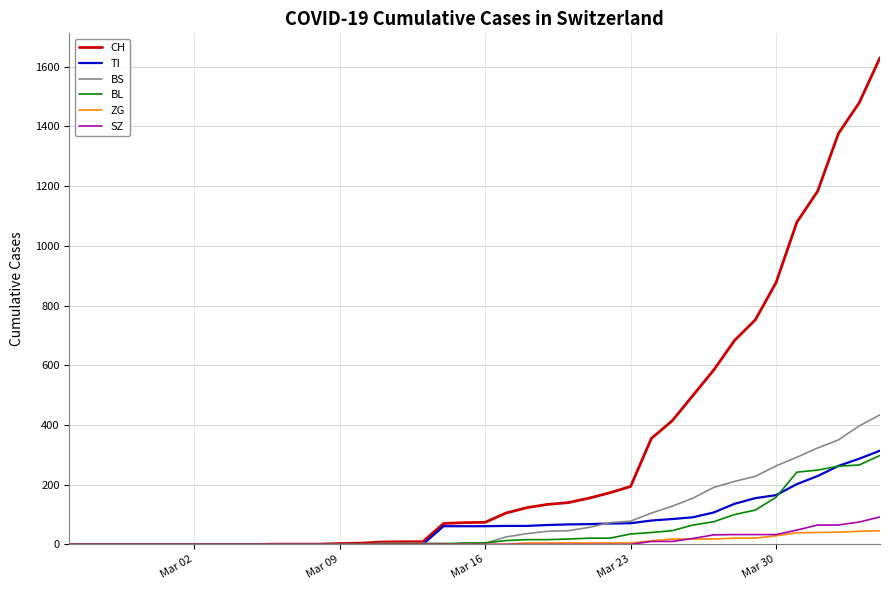

What is the greatest value displayed?

1630